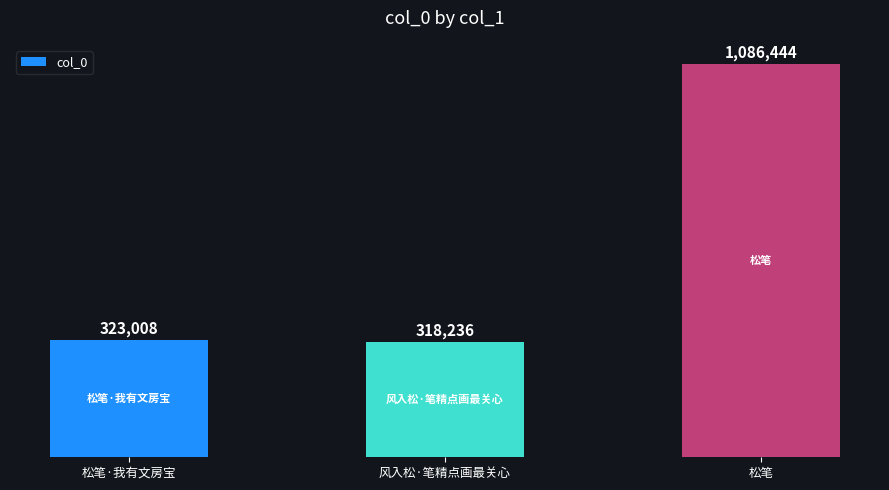

List the labels in order of value, largest first.

松笔, 松笔·我有文房宝, 风入松·笔精点画最关心